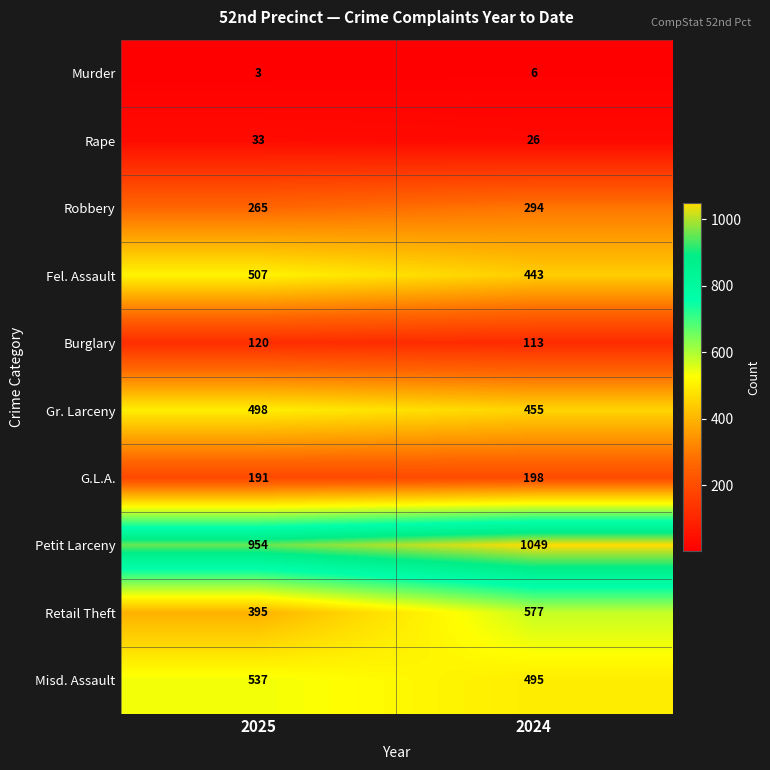

List the series in order of their peak value, highest first.

Petit Larceny, Retail Theft, Misd. Assault, Fel. Assault, Gr. Larceny, Robbery, G.L.A., Burglary, Rape, Murder